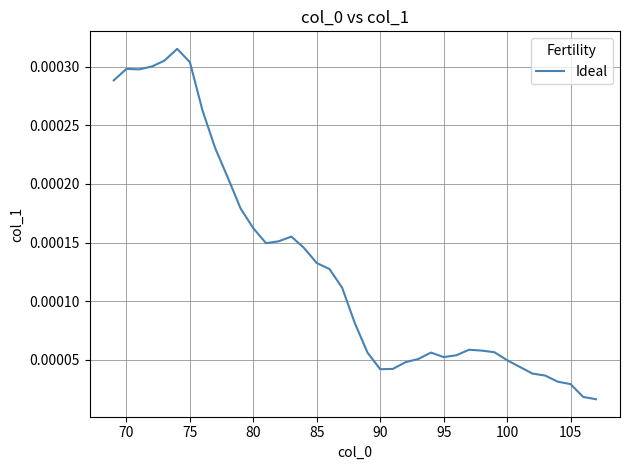

Does the chart have visible grid lines?

Yes